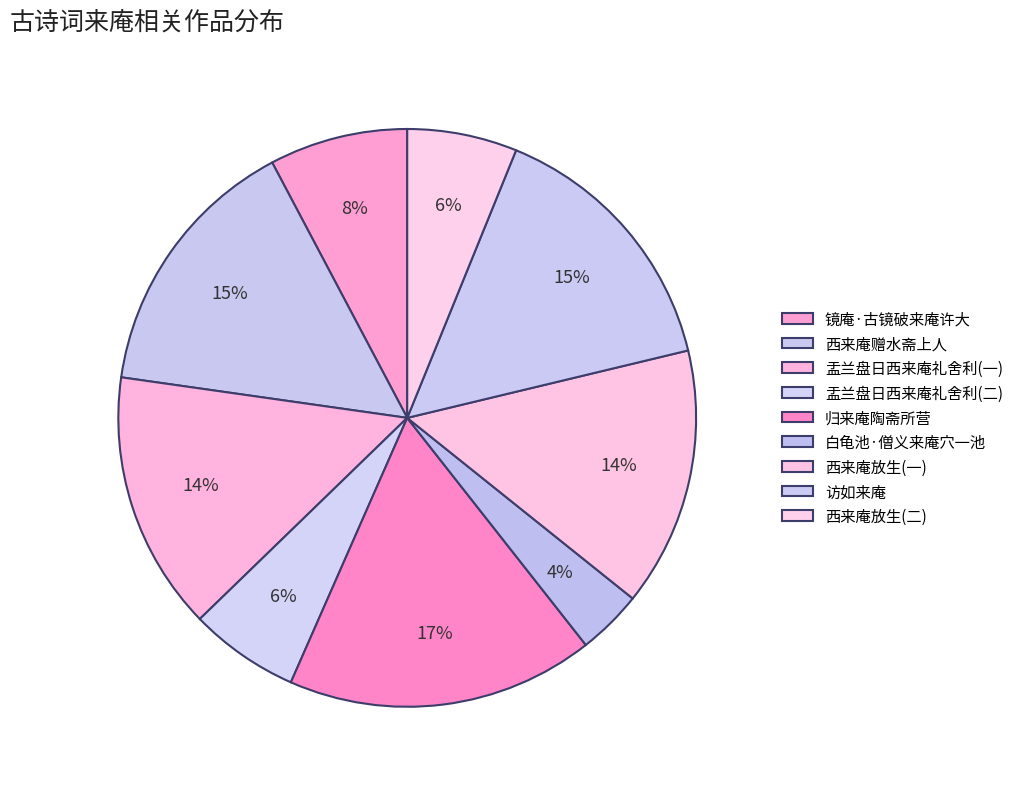

To the nearest percent, what percentage of the pie is 访如来庵?

15%